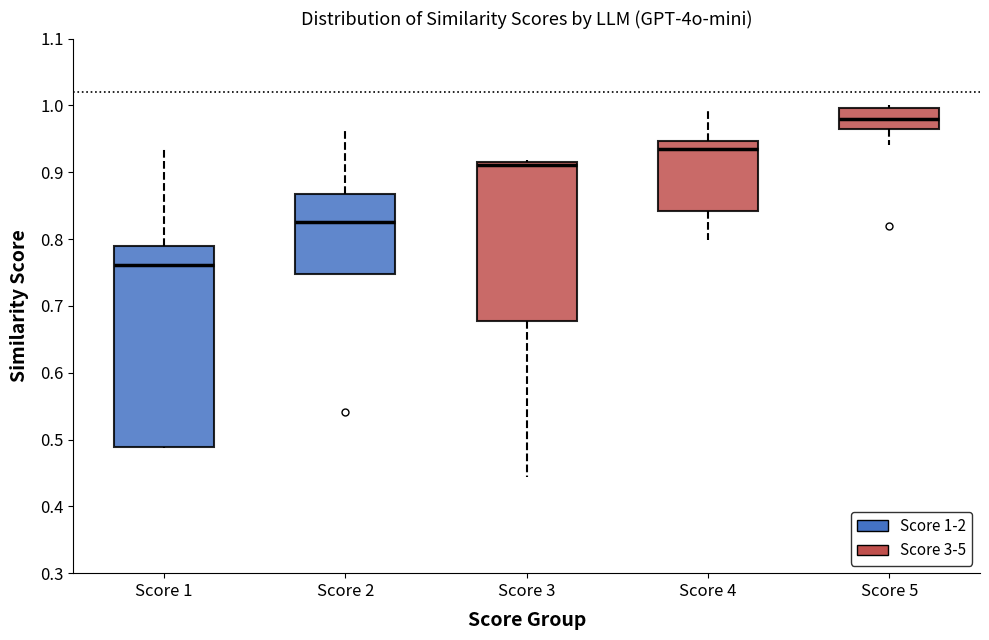

Reading left to right, read every box against the y-axis: the position of its median line, the range the box covers, and the ends of its whiskers. The values are not printed on the chart, so give them approximately, as read against the axis.

Score 1: median 0.76, box 0.49 to 0.79, whiskers 0.49 to 0.94
Score 2: median 0.83, box 0.75 to 0.87, whiskers 0.75 to 0.96
Score 3: median 0.91 (just below the box's upper edge), box 0.68 to 0.91, whiskers 0.44 to 0.92
Score 4: median 0.93, box 0.84 to 0.95, whiskers 0.80 to 0.99
Score 5: median 0.98, box 0.96 to 1.00, whiskers 0.94 to 1.00 (just above the box's upper edge)